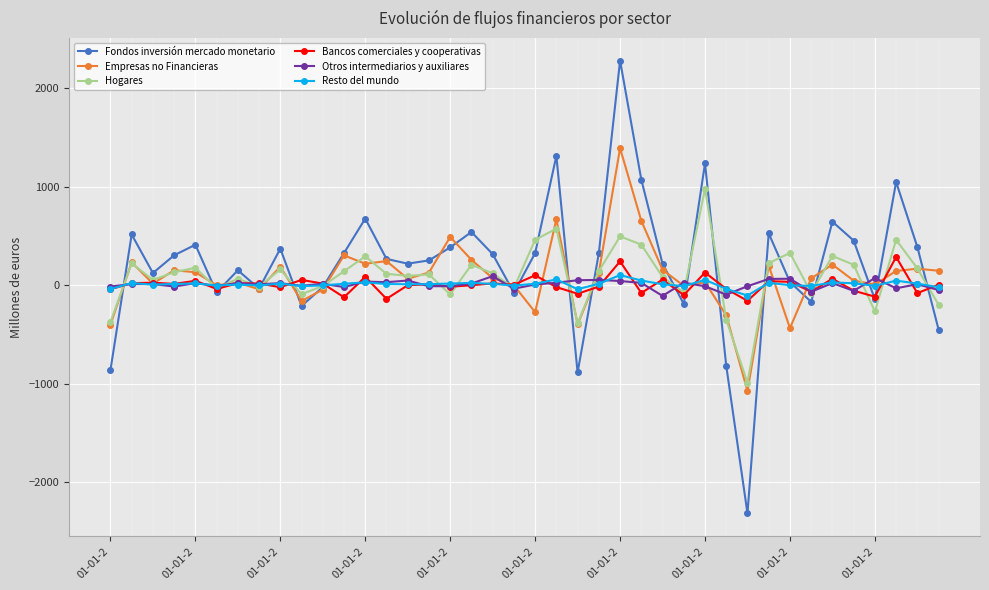

Which series has the widest spread of values?

Fondos inversión mercado monetario